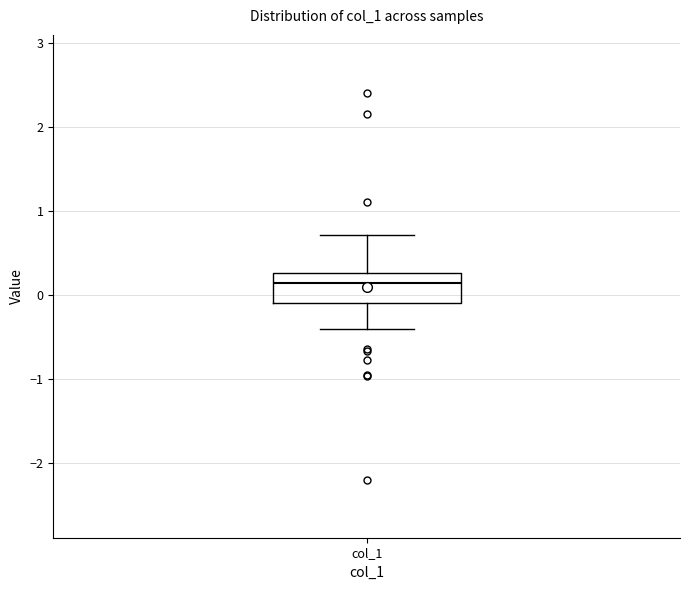

Where does the lower whisker of the box for col_1 end on the y-axis? The values are not printed on the chart, so give them approximately, as read against the axis.

-0.4